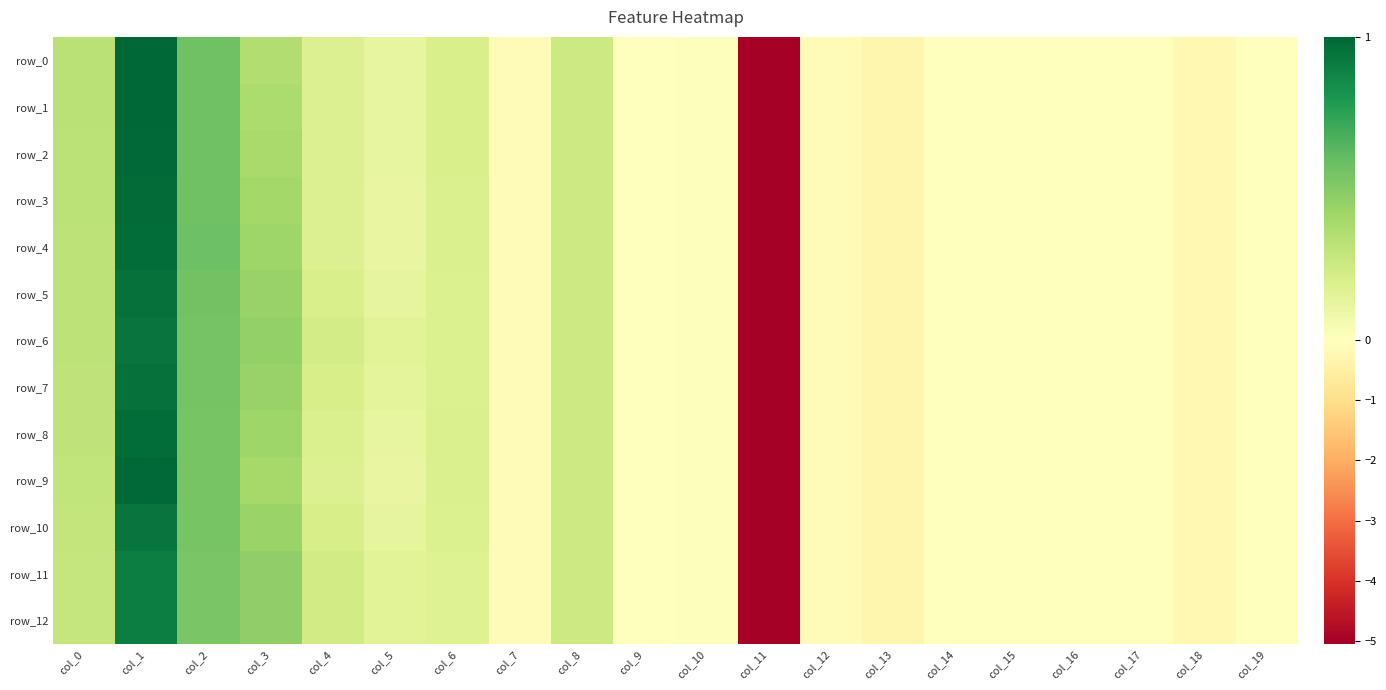

At which label does row_6 reach its peak?

col_1